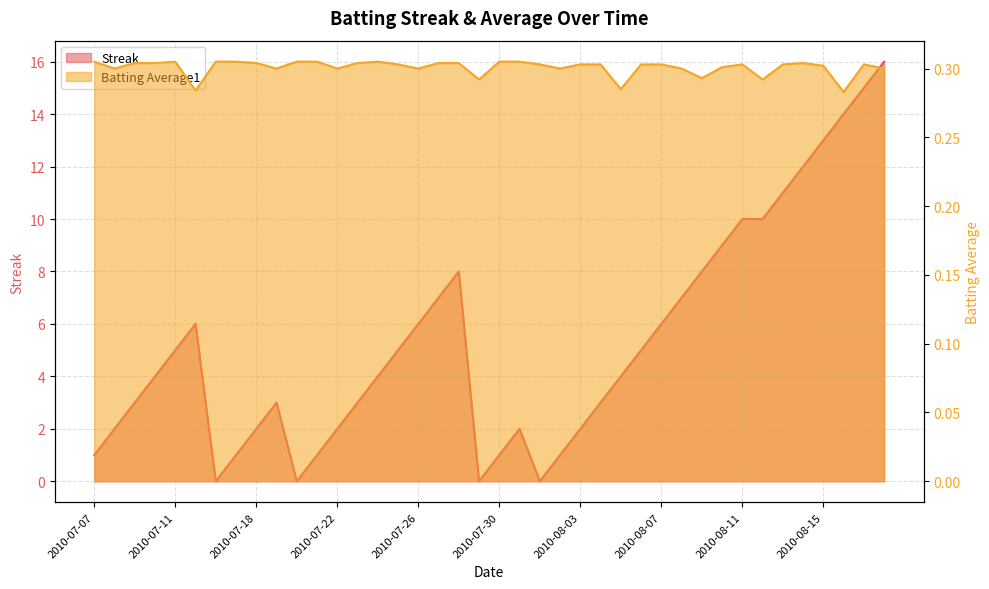

What is the difference between the maximum and minimum values in the Streak series?

16.0